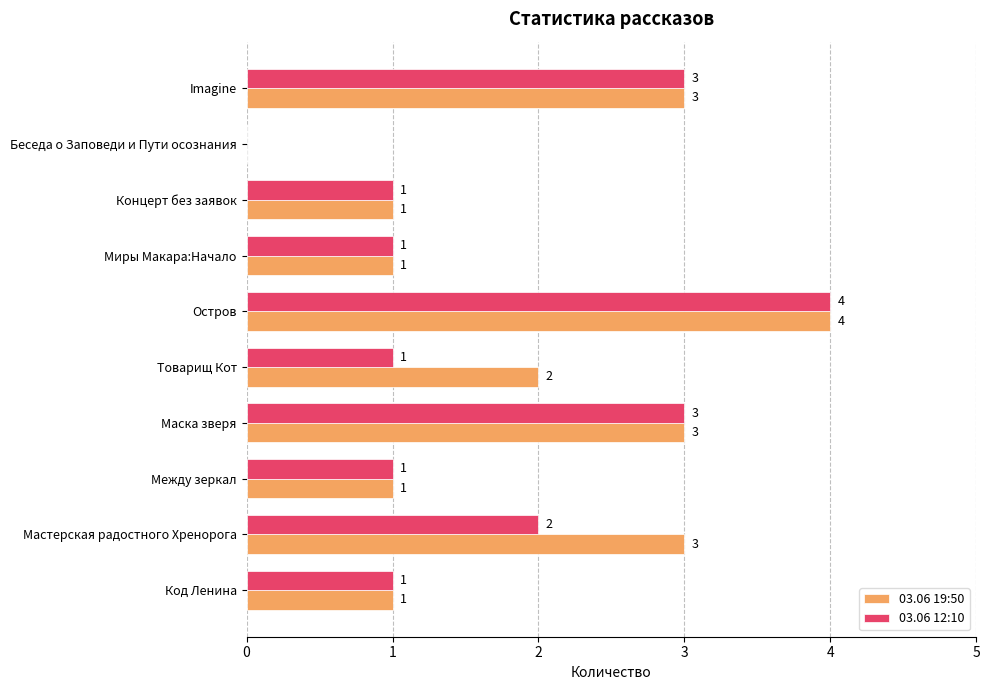

How many 03.06 12:10 values are between 1 and 3?

8